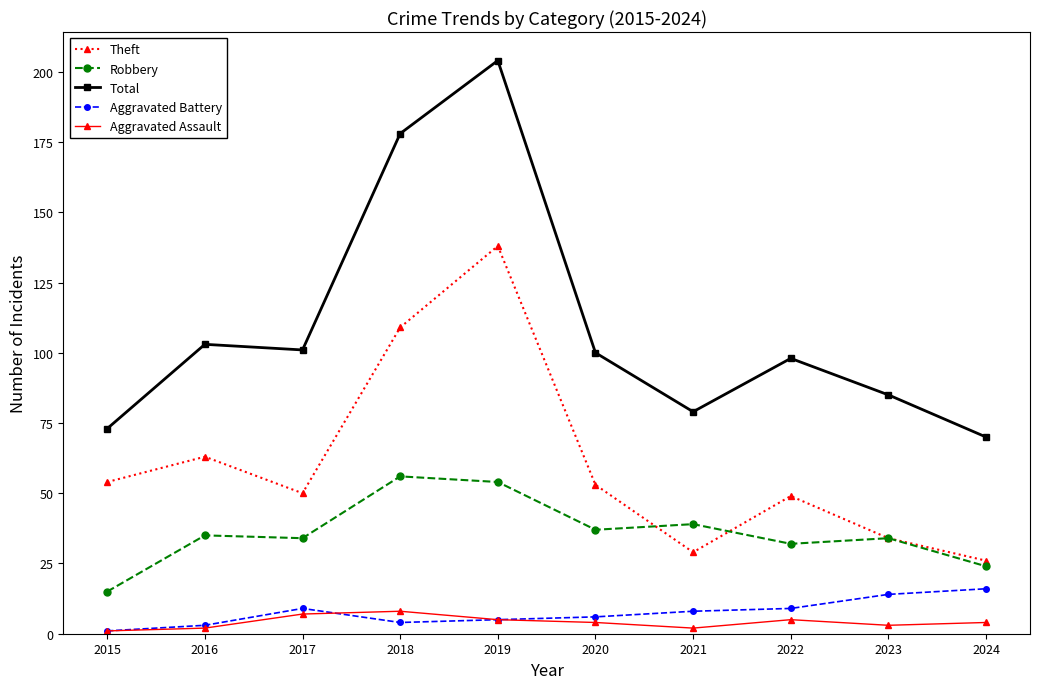

True or false: Theft and Total cross at least once.

False